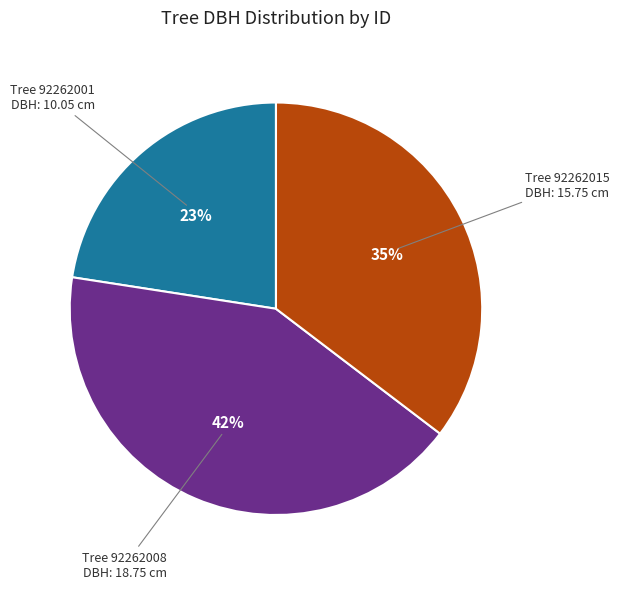

Is there any slice that represents more than half of the pie?

No